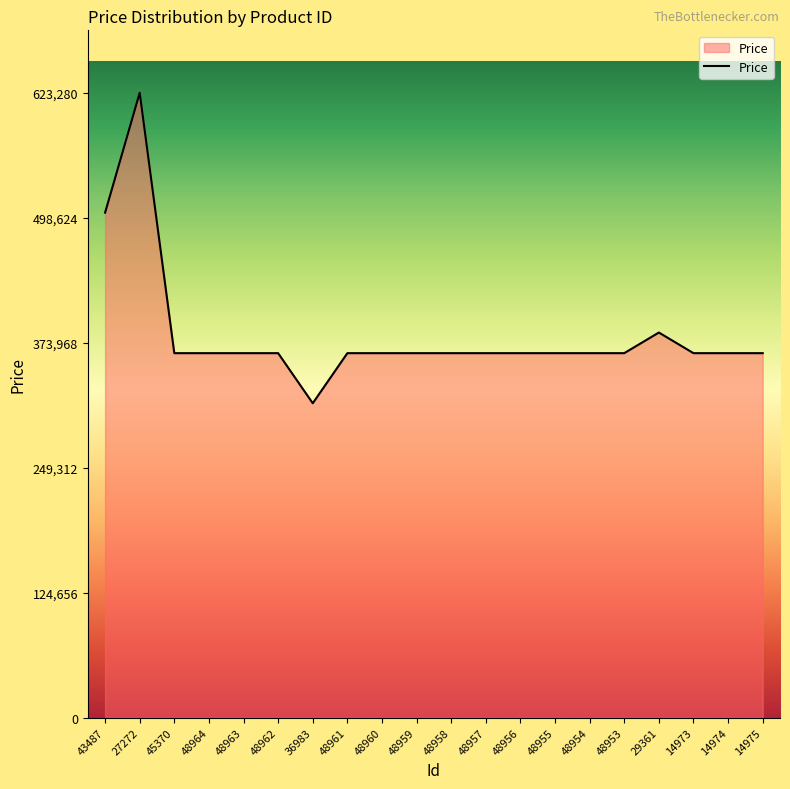

Is it true that the value at 48962 is 363580?

True